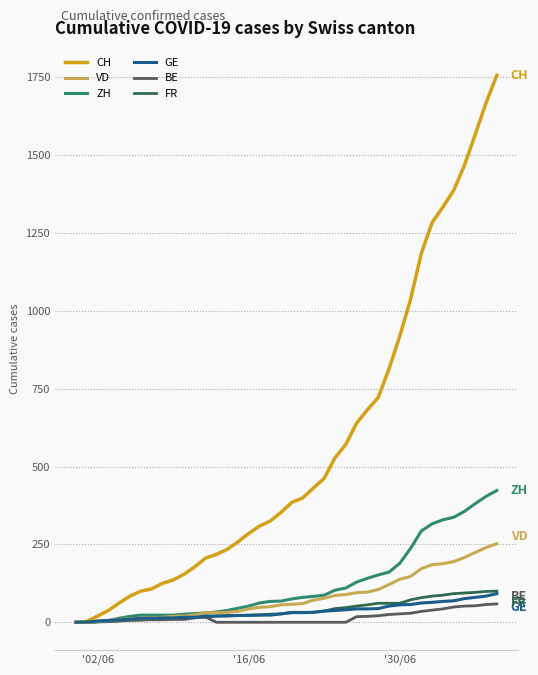

Which series has the largest total across all categories?

CH